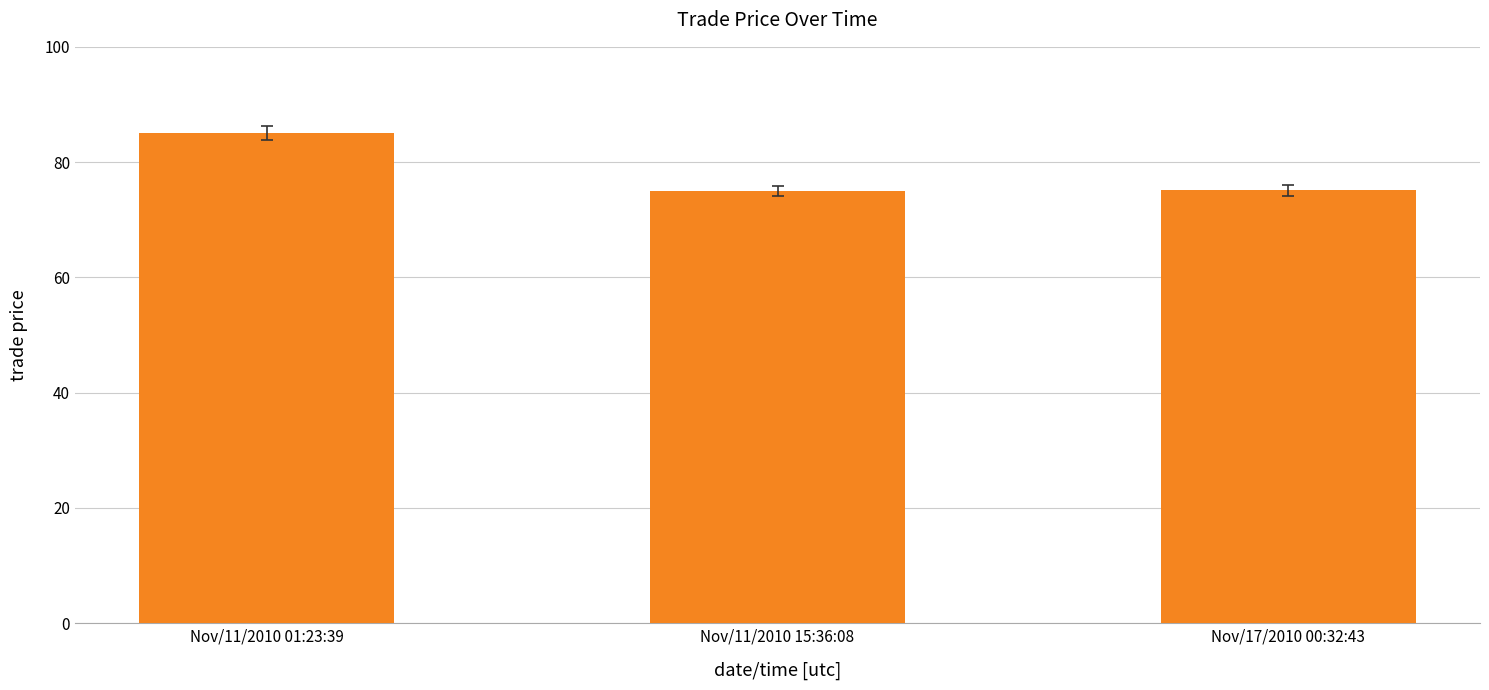

What is the difference between the second highest and minimum values?

0.1